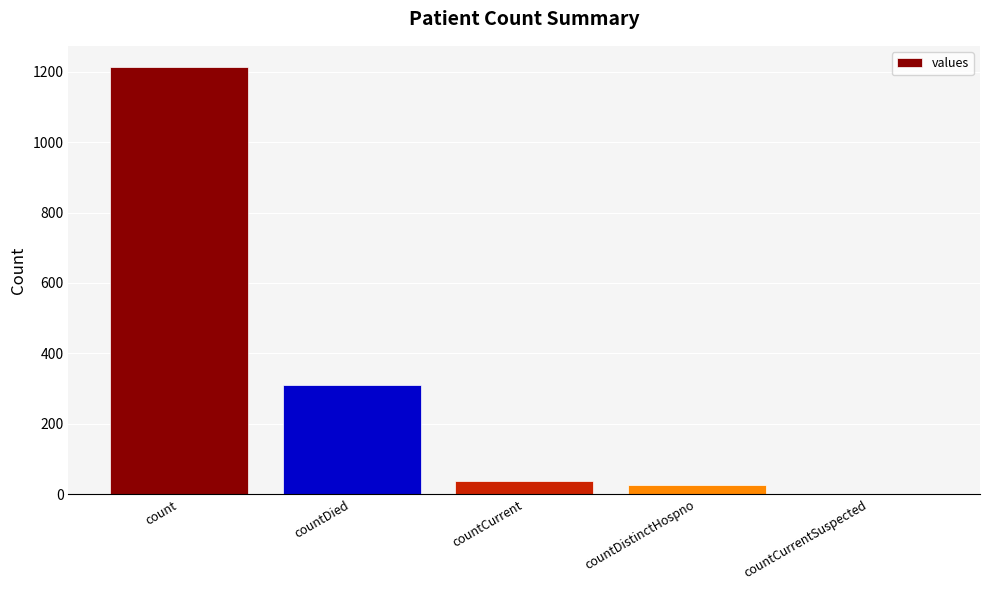

What is the ratio of the value at countDistinctHospno to the value at countCurrent?

0.7